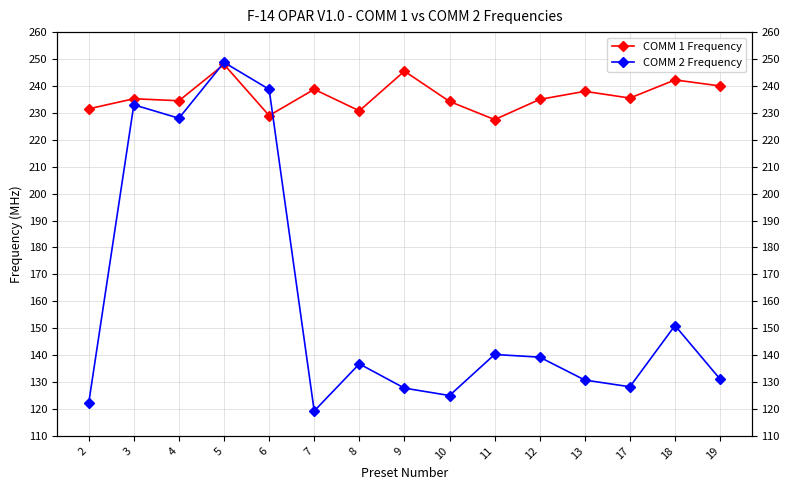

Is the value of COMM 1 Frequency at 4 greater than the value of COMM 2 Frequency at 9?

Yes